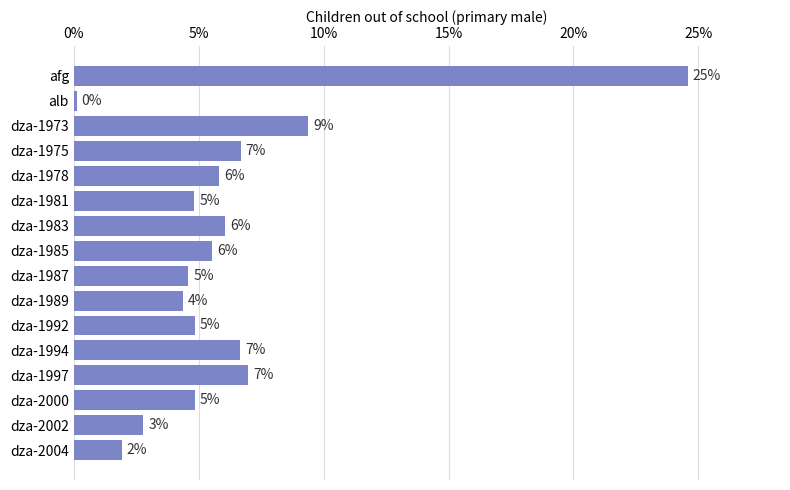

What is the greatest value displayed?

0.2